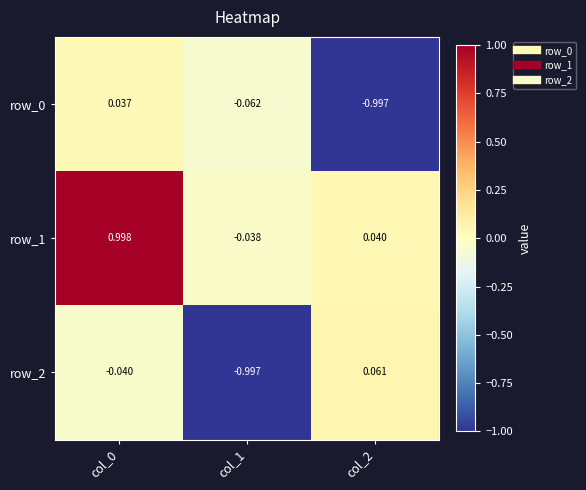

What is the average value of the row_1 series?

0.3